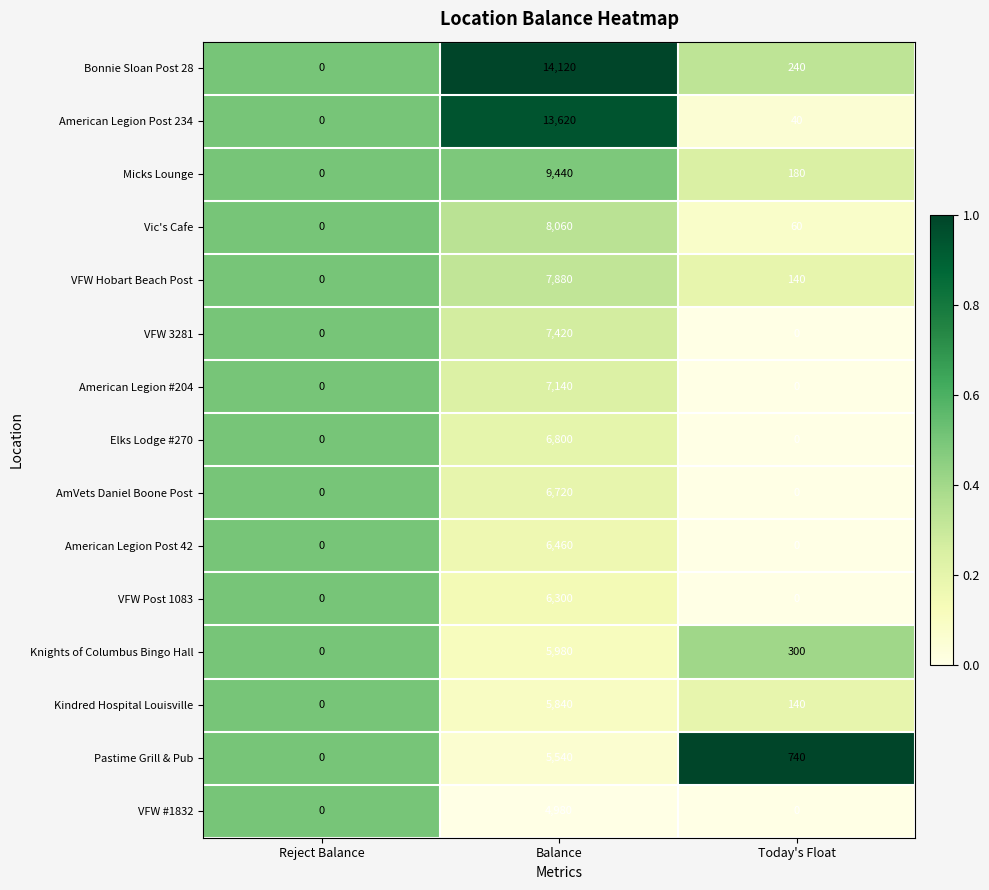

Which series has the largest total across all categories?

Bonnie Sloan Post 28